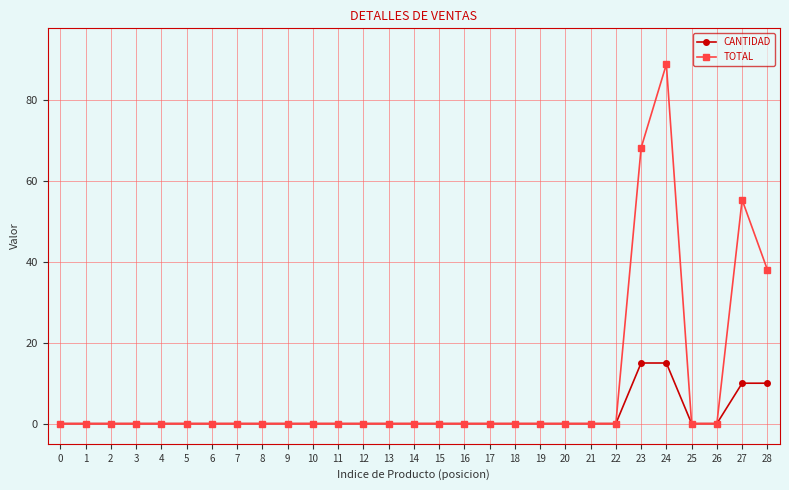

Is it true that CANTIDAD equals 9.8 at 4?

False